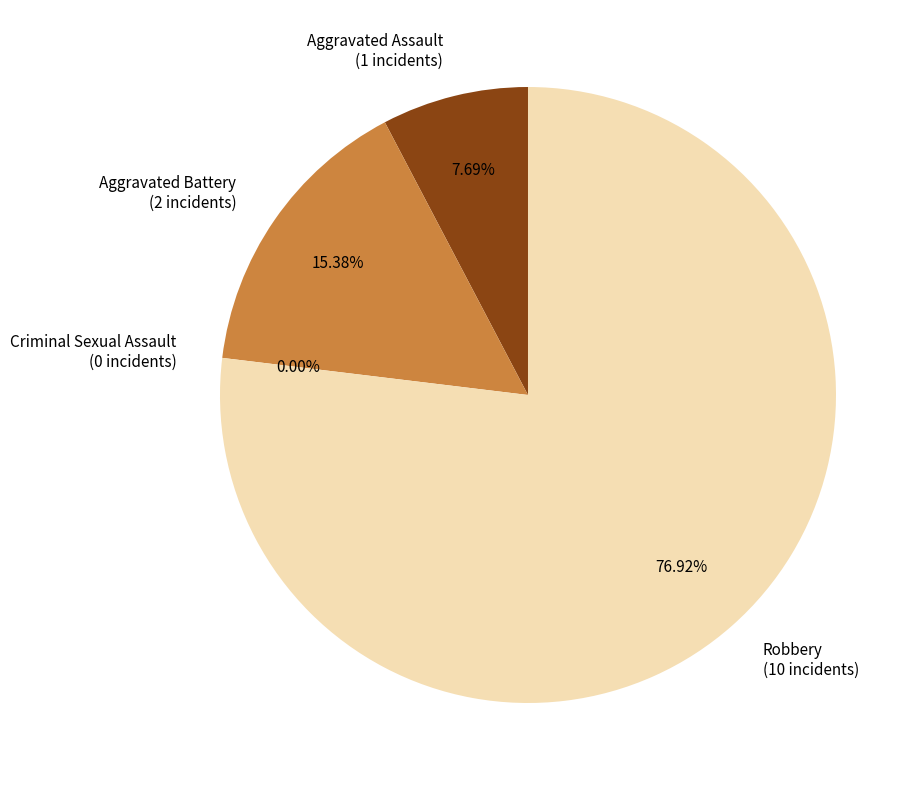

Which category has the smallest portion of the pie?

Criminal Sexual Assault